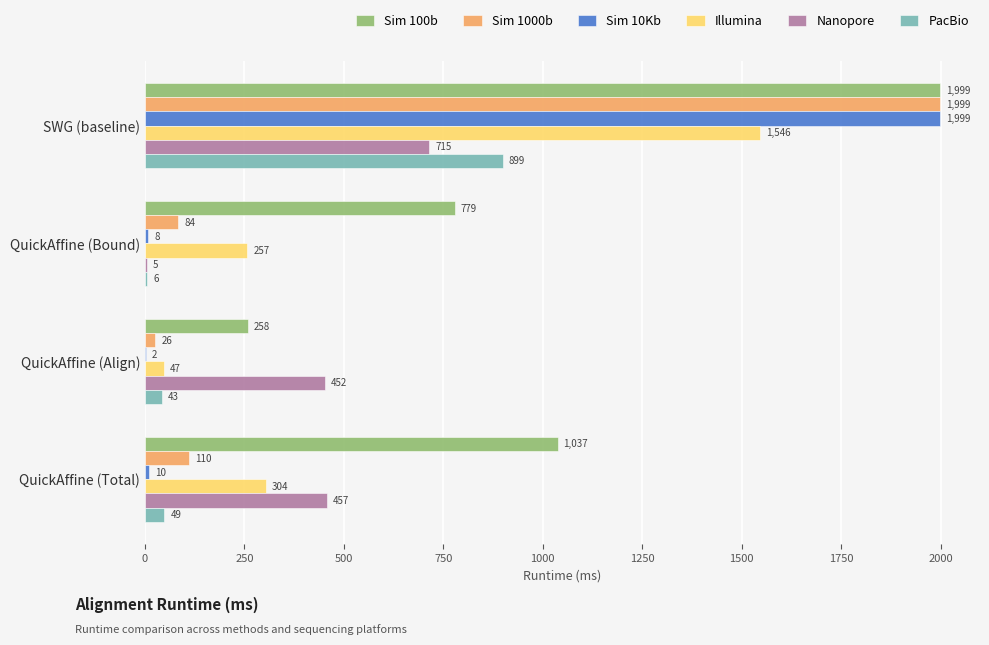

What is the maximum value for Sim 10Kb?

1999